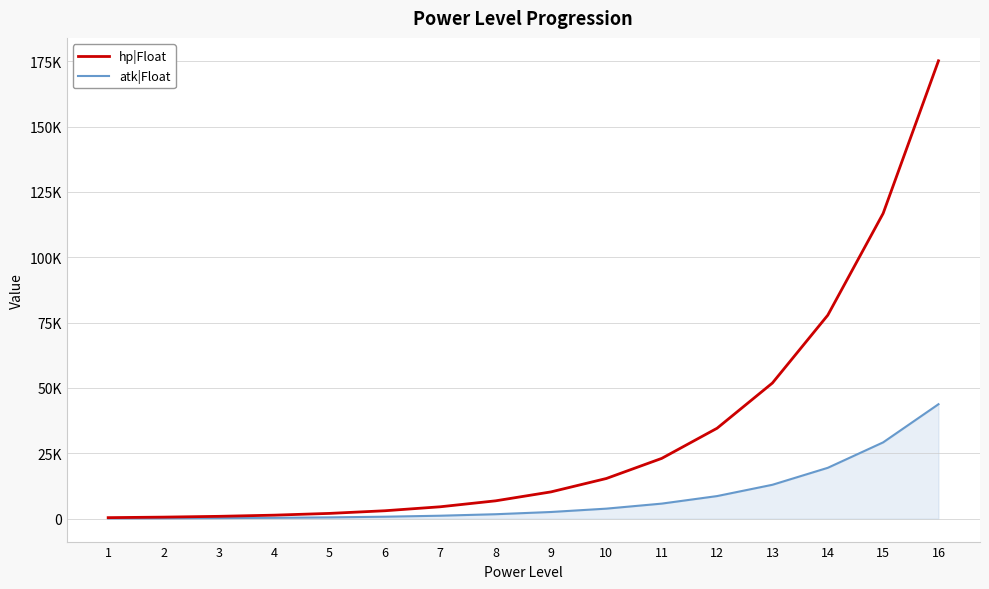

Which series changed the most between 4 and 9?

hp|Float